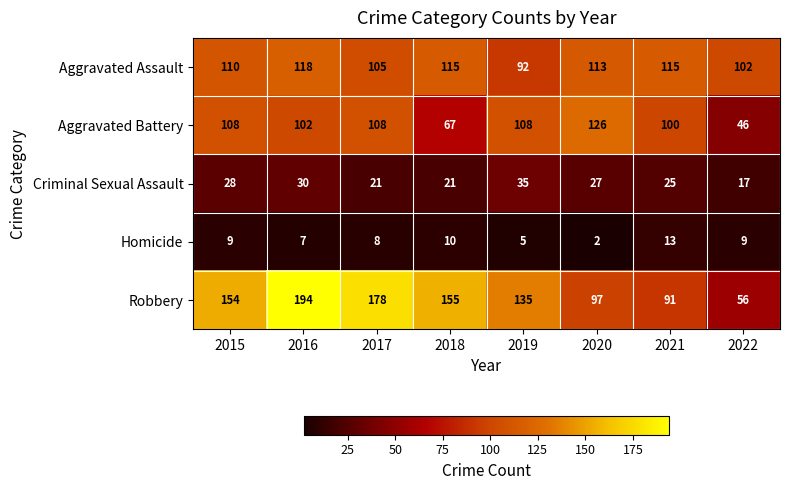

What is the difference between the maximum and minimum values in the Homicide series?

11